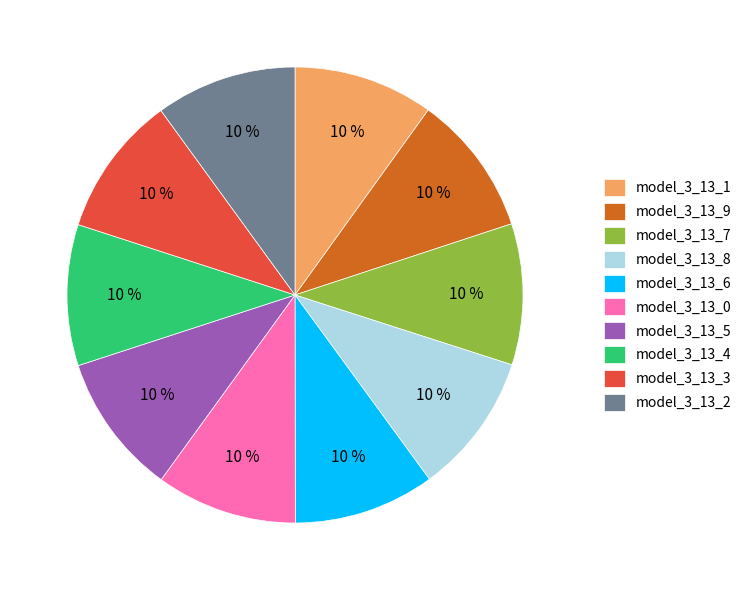

What percentage is the model_3_13_3 slice, to the nearest percent?

10%